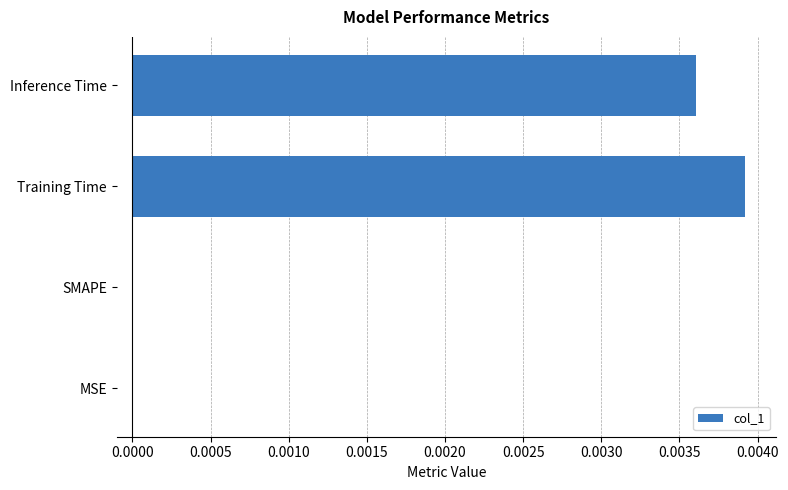

Which has a higher value, Inference Time or SMAPE?

Inference Time